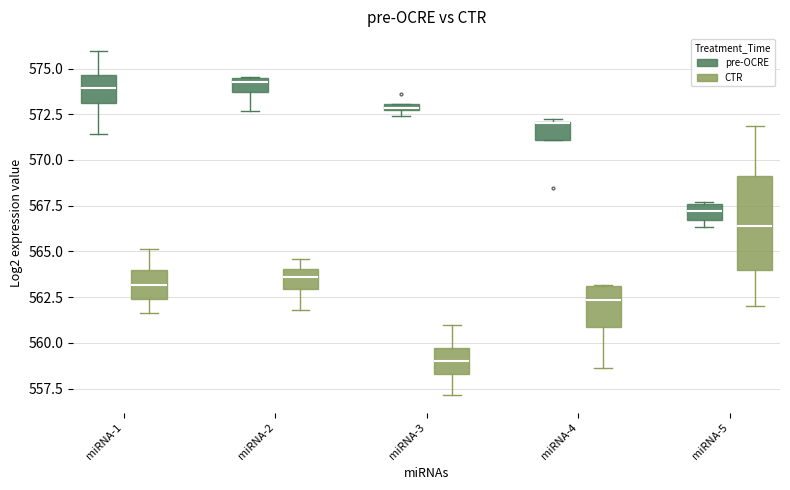

Which box is the tallest, from its lower edge to its upper edge?

miRNA-5 (CTR)